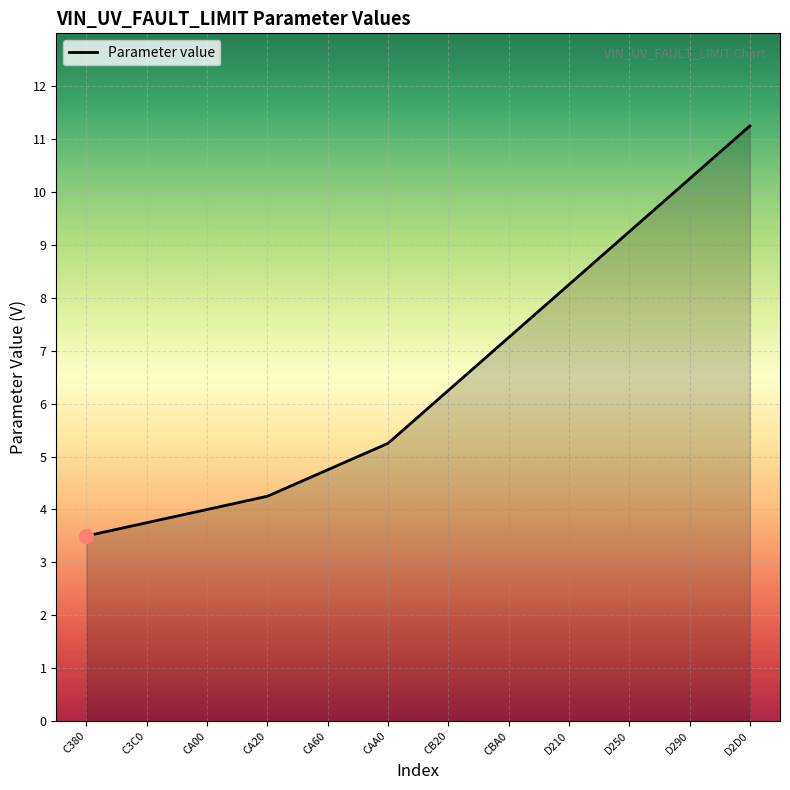

The chart shows a value of 3.8 at C3C0. True or false?

True